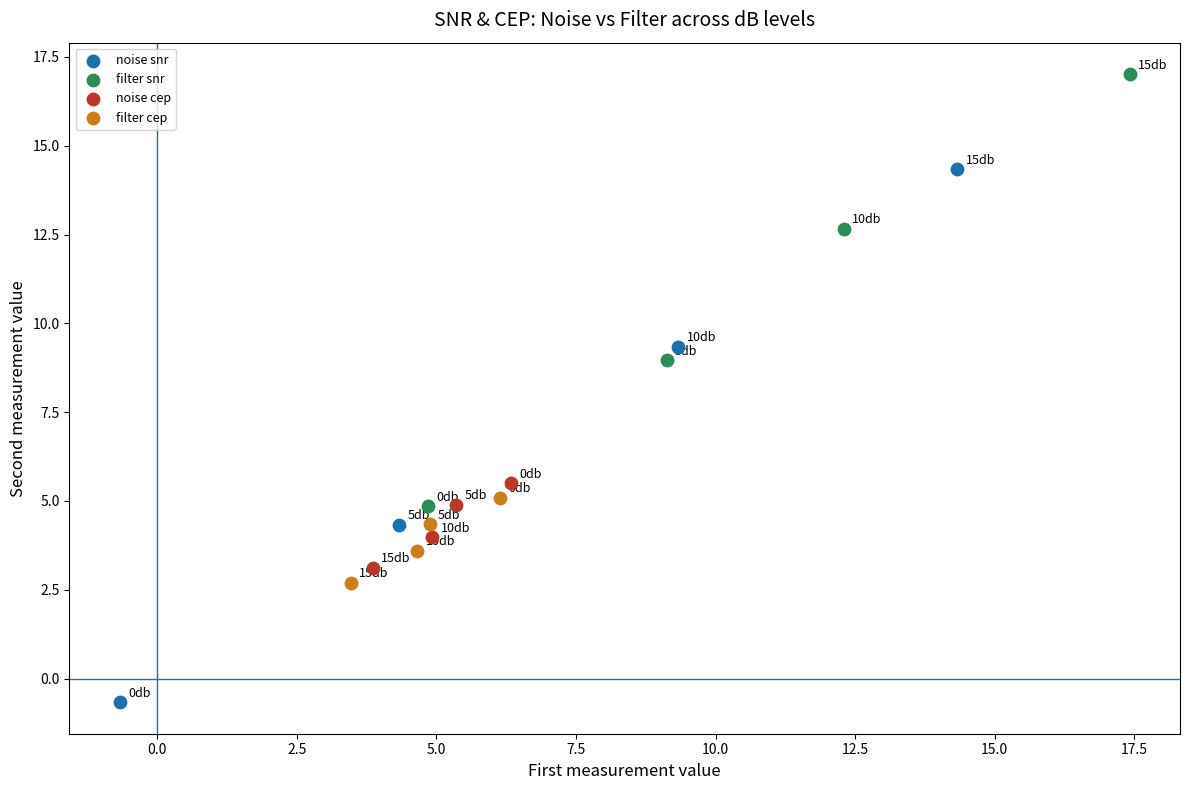

Which series reaches the maximum Y coordinate?

filter snr